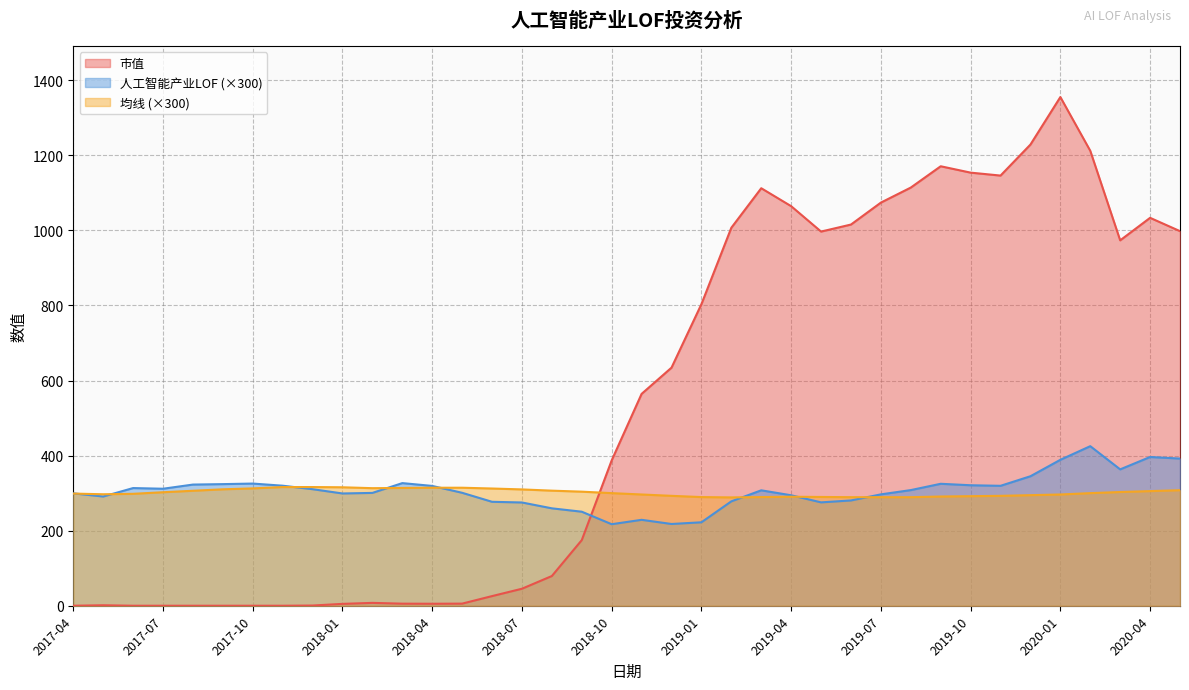

Rank the categories by 人工智能产业LOF value from highest to lowest.

2020-02, 2020-04, 2020-05, 2020-01, 2020-03, 2019-12, 2018-03, 2017-10, 2019-09, 2017-09, 2017-08, 2019-10, 2017-11, 2019-11, 2018-04, 2017-06, 2017-07, 2017-12, 2019-08, 2019-03, 2018-05, 2018-02, 2017-04, 2018-01, 2019-07, 2019-04, 2017-05, 2019-06, 2019-02, 2018-06, 2019-05, 2018-07, 2018-08, 2018-09, 2018-11, 2019-01, 2018-12, 2018-10